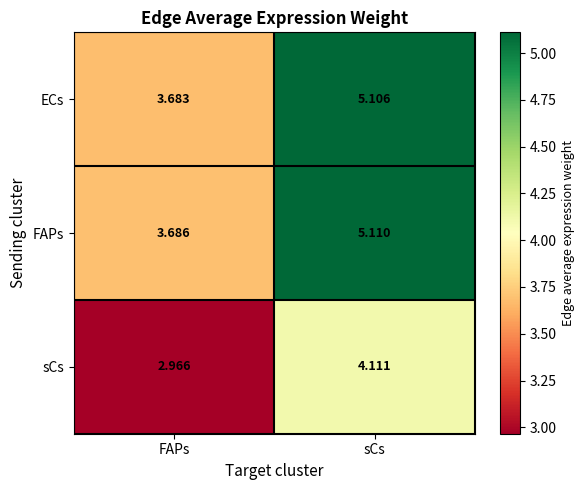

Which series has the largest total across all categories?

FAPs